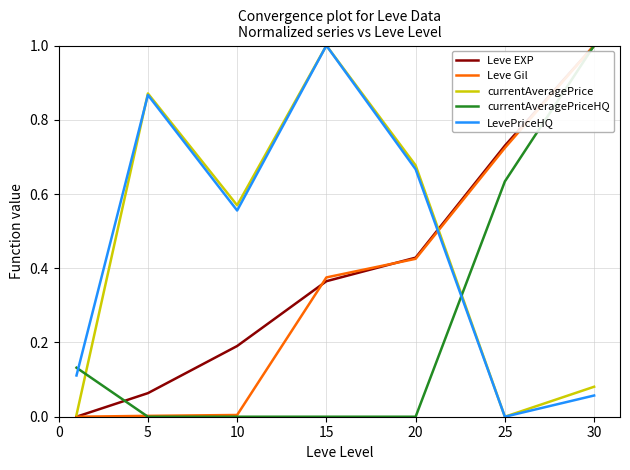

What are all the series names shown in the legend?

Leve EXP, Leve Gil, currentAveragePrice, currentAveragePriceHQ, LevePriceHQ